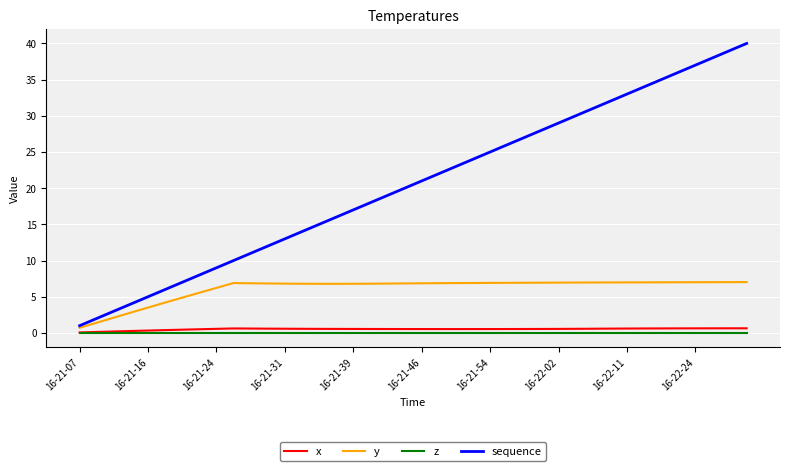

Which series has the largest range (max minus min)?

sequence